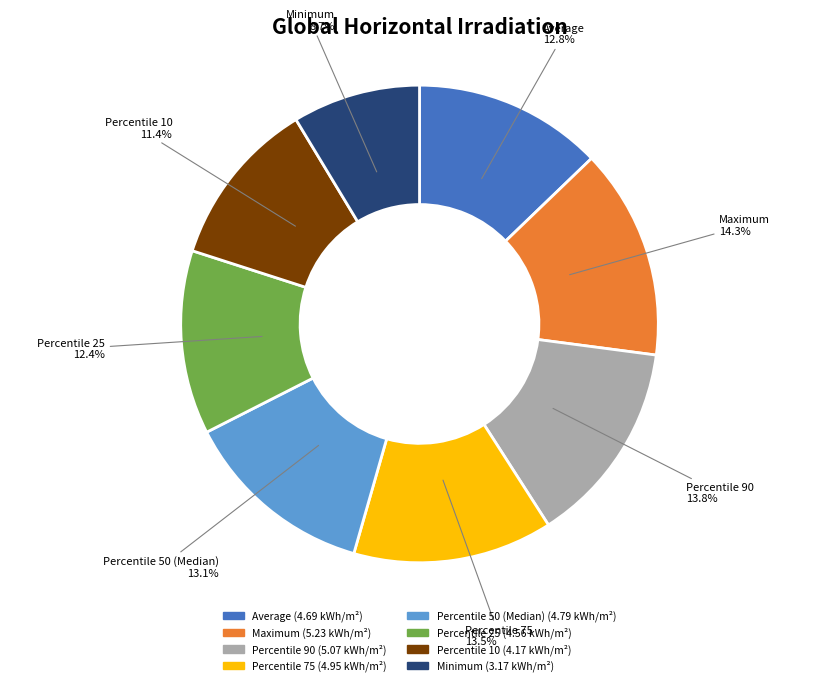

Count the number of slices in the pie.

8